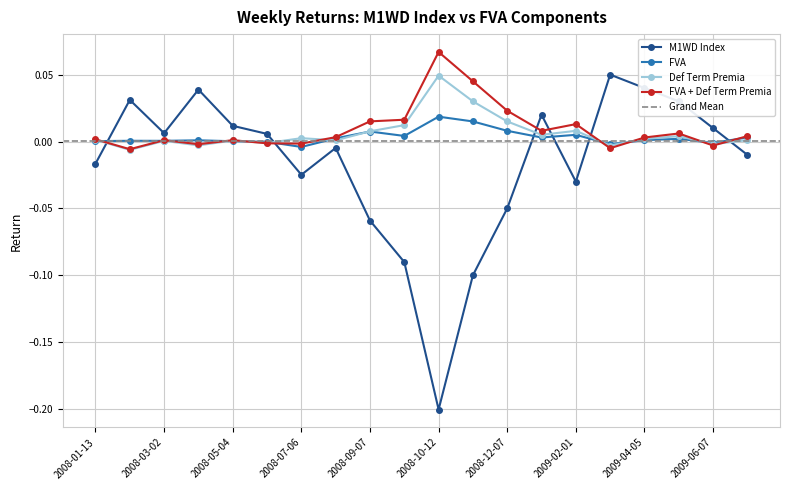

What is the smallest value displayed?

-0.2